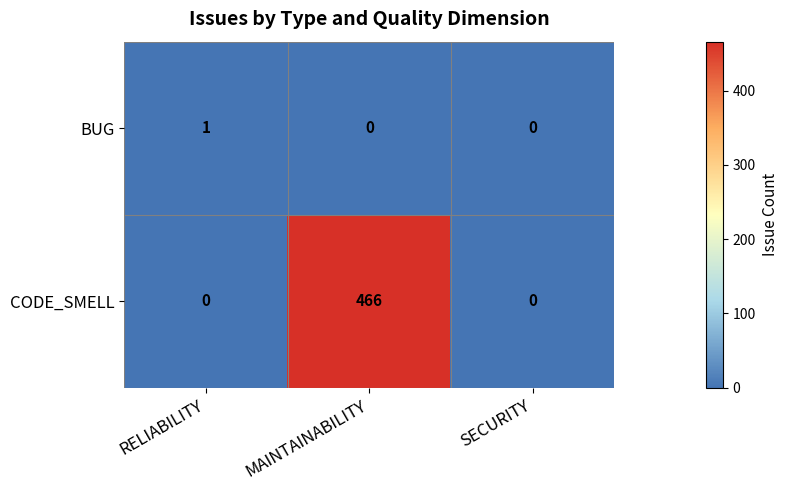

How many CODE_SMELL values are between 0 and 466?

3